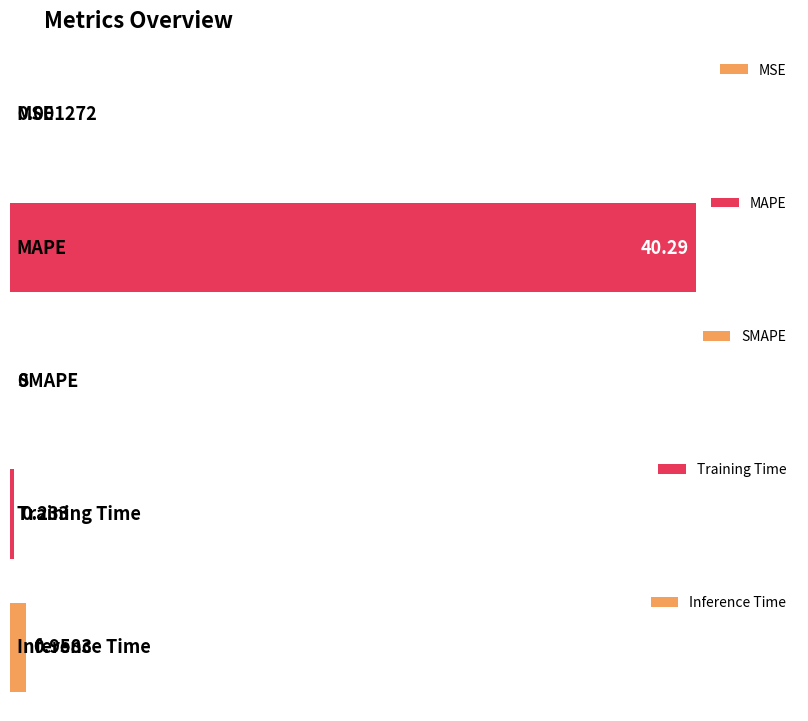

Reading left to right, transcribe all the data shown in this chart.

0.0	40.3	0.0	0.2	1.0